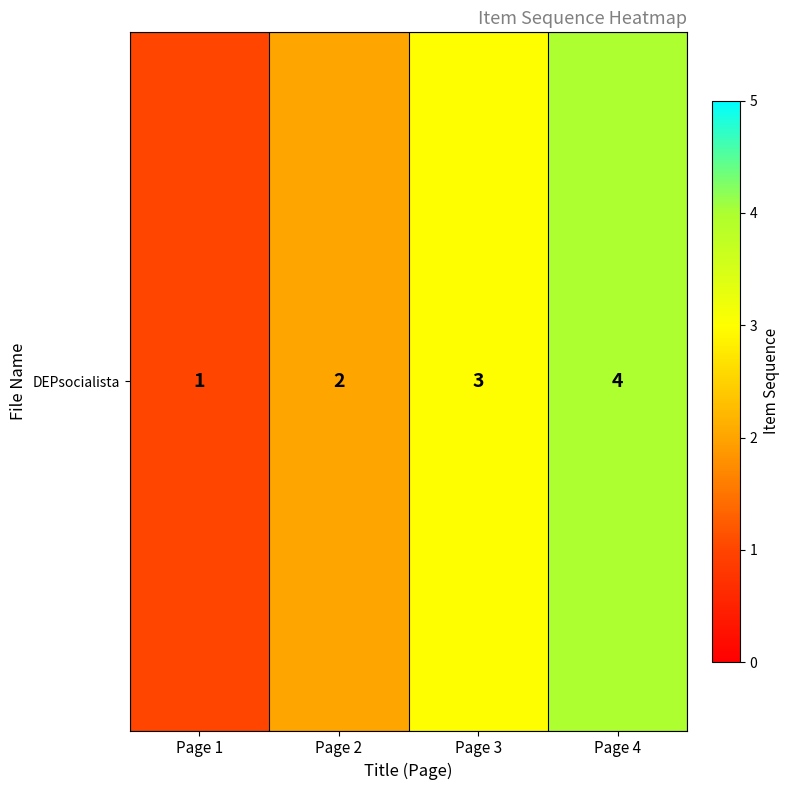

At which category does the chart reach its minimum across all series?

Page 1